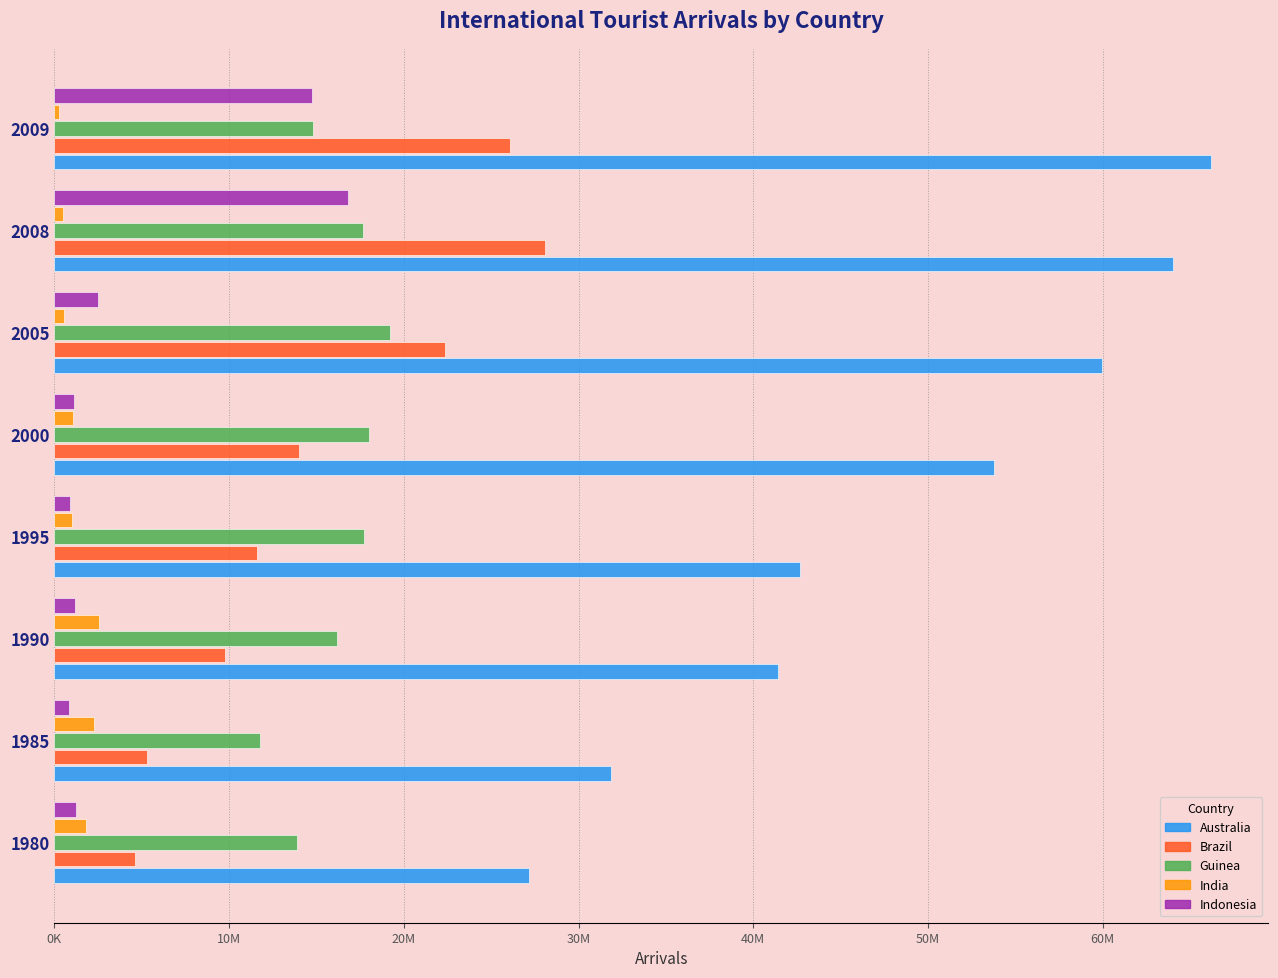

What is the sum of all Guinea values?

129230222